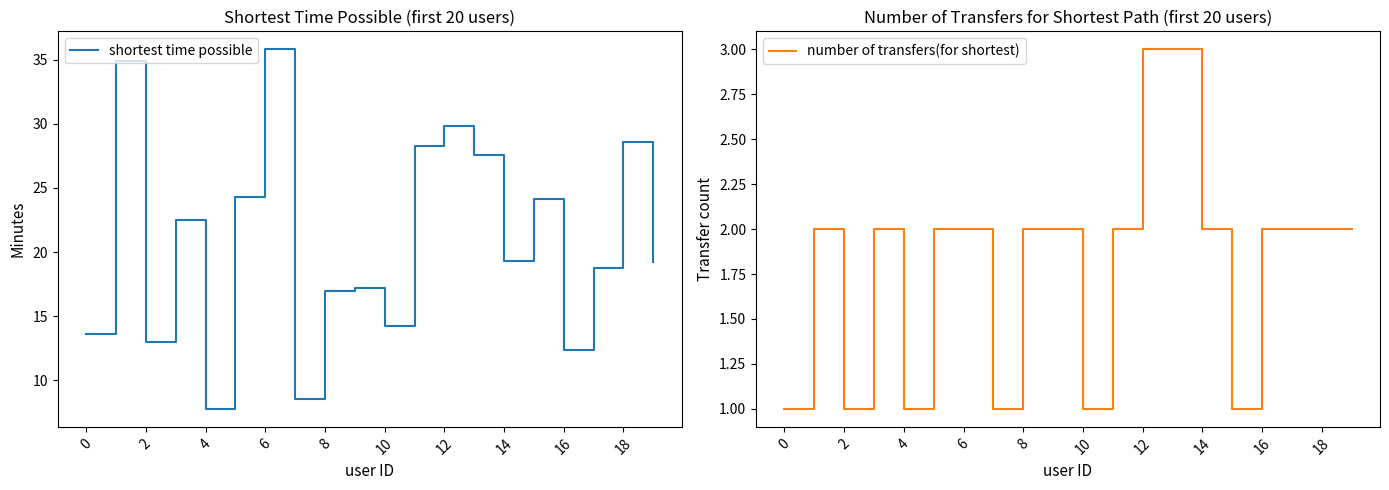

List the series in order of their overall mean, lowest first.

number of transfers(for shortest), shortest time possible